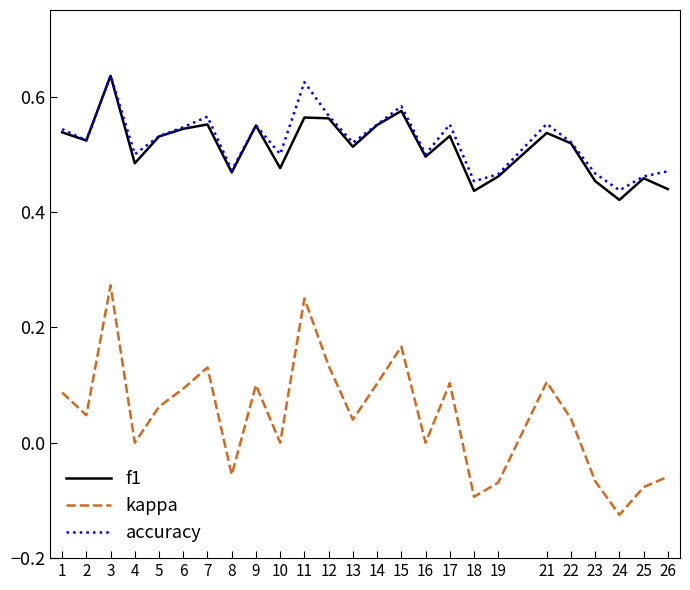

What is the total value across all series at 2?

1.1